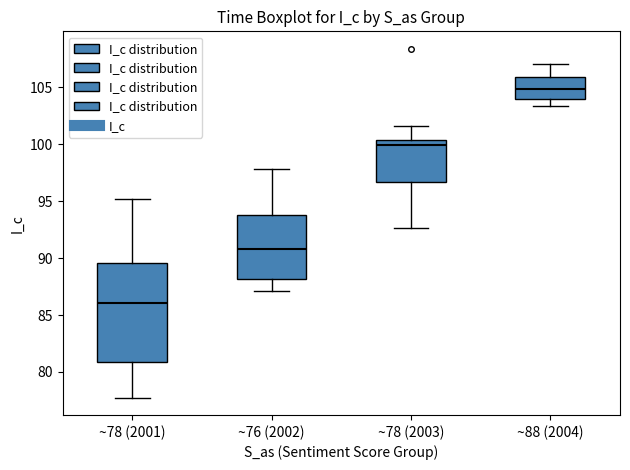

Which box's median line is the highest?

~88 (2004)